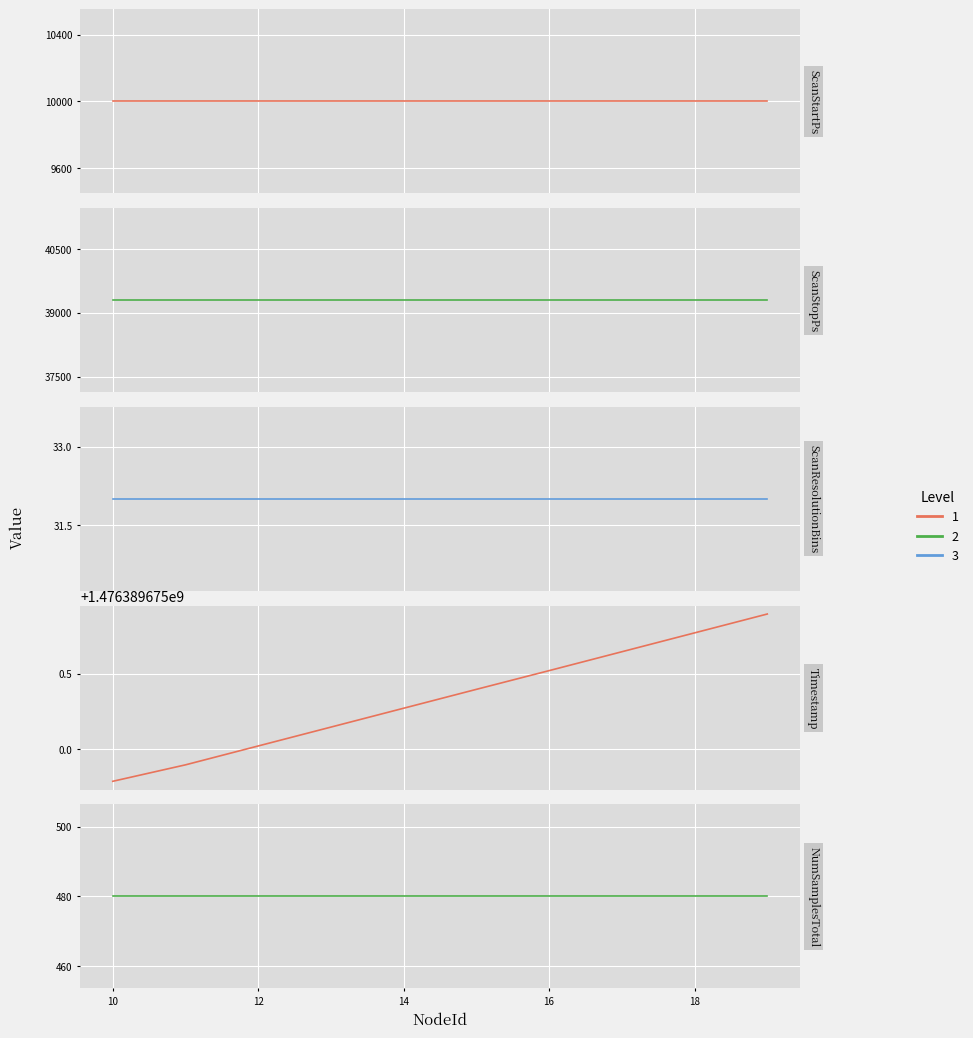

Reading left to right, extract all data points from this chart.

ScanStartPs: 10000.0	10000.0	10000.0	10000.0	10000.0	10000.0	10000.0	10000.0	10000.0	10000.0
ScanStopPs: 39297.0	39297.0	39297.0	39297.0	39297.0	39297.0	39297.0	39297.0	39297.0	39297.0
ScanResolutionBins: 32.0	32.0	32.0	32.0	32.0	32.0	32.0	32.0	32.0	32.0
Timestamp: 1476389674.8	1476389674.9	1476389675.0	1476389675.1	1476389675.3	1476389675.4	1476389675.5	1476389675.6	1476389675.8	1476389675.9
NumSamplesTotal: 480.0	480.0	480.0	480.0	480.0	480.0	480.0	480.0	480.0	480.0